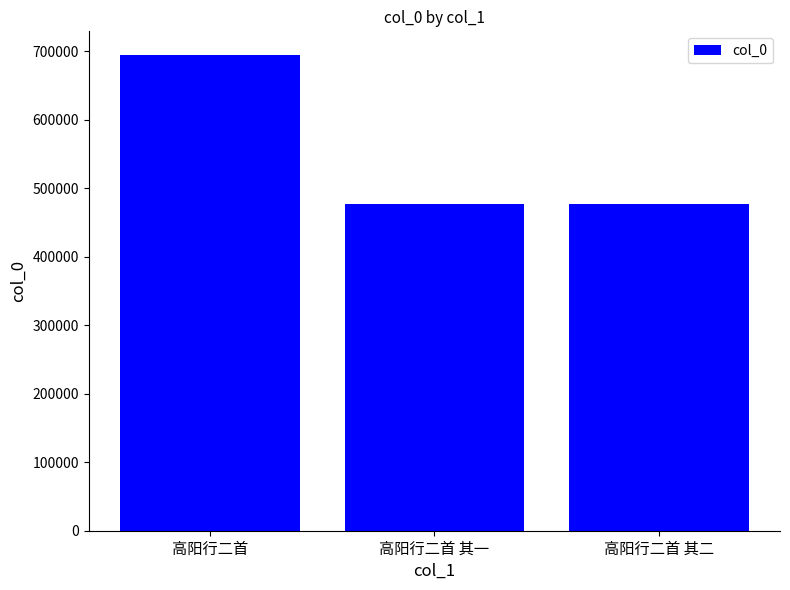

What is the value of the 1st bar from the left?

694027